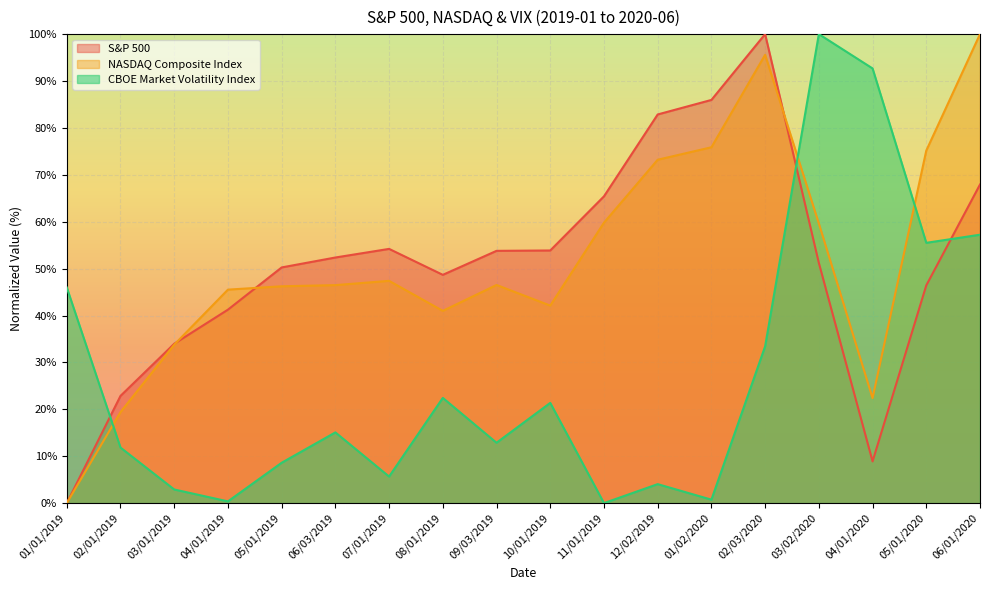

What position from the right is 03/02/2020?

4